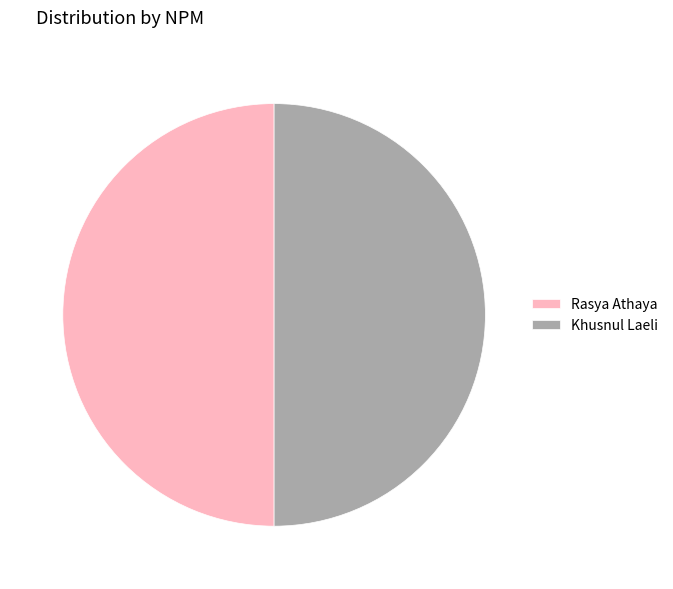

Is it true that Rasya Athaya is 43% of the pie?

False